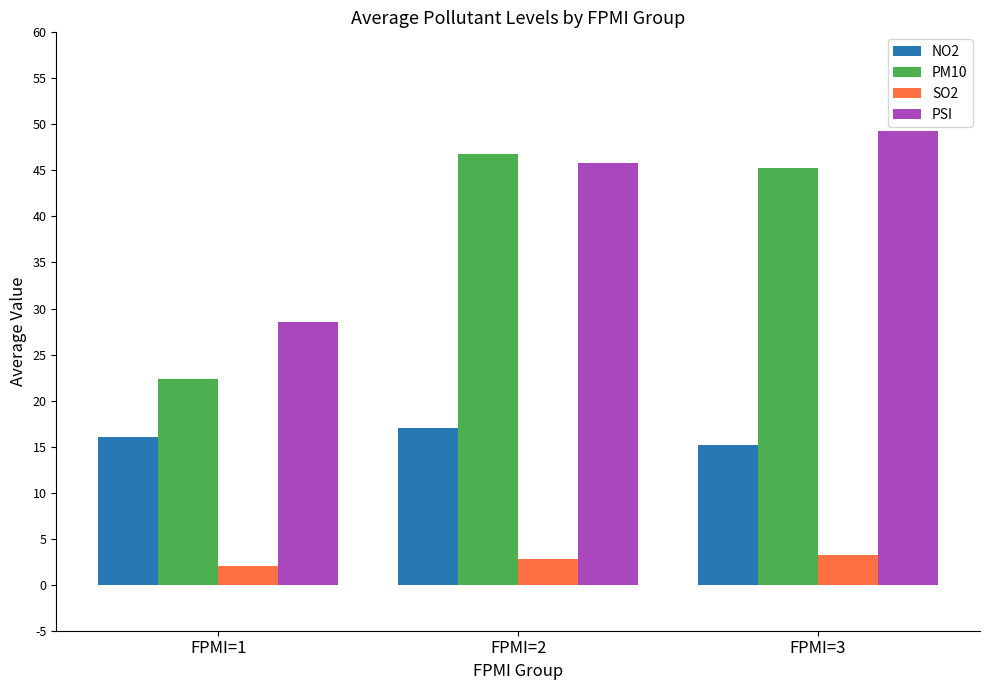

At which label is SO2 closest to 2?

FPMI=1